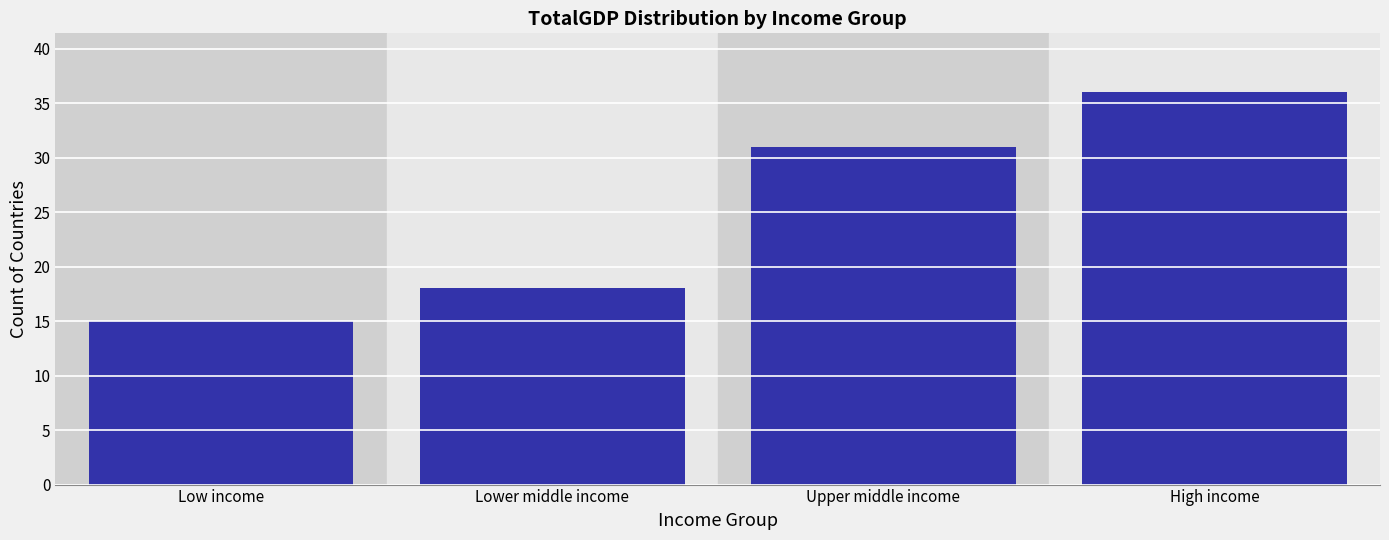

Reading left to right, transcribe all the data shown in this chart.

15	18	31	36